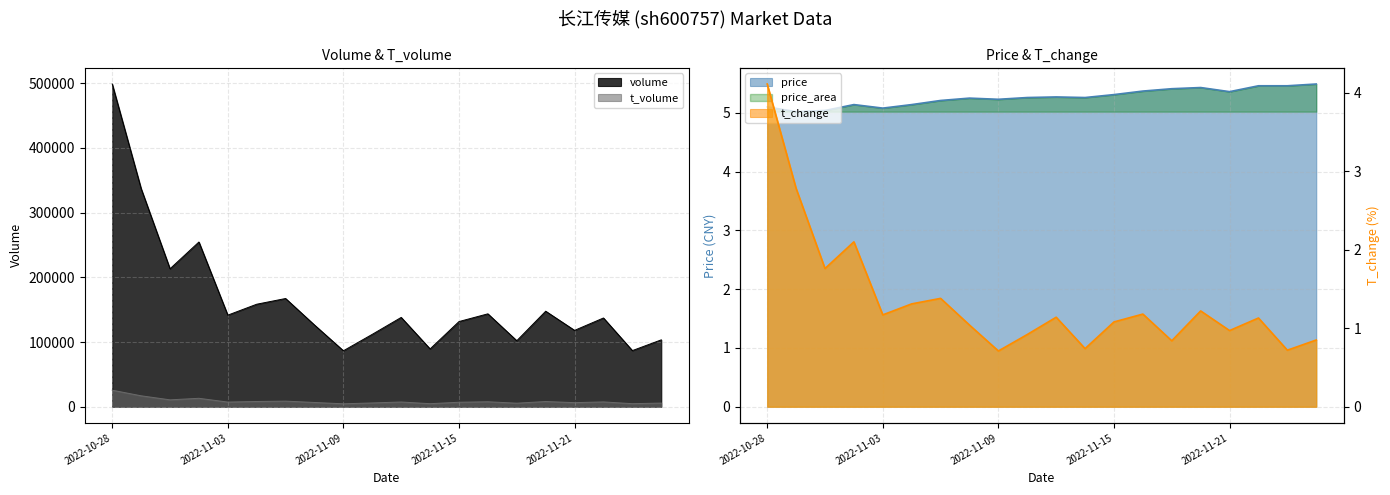

What is the maximum value for t_change?

4.1